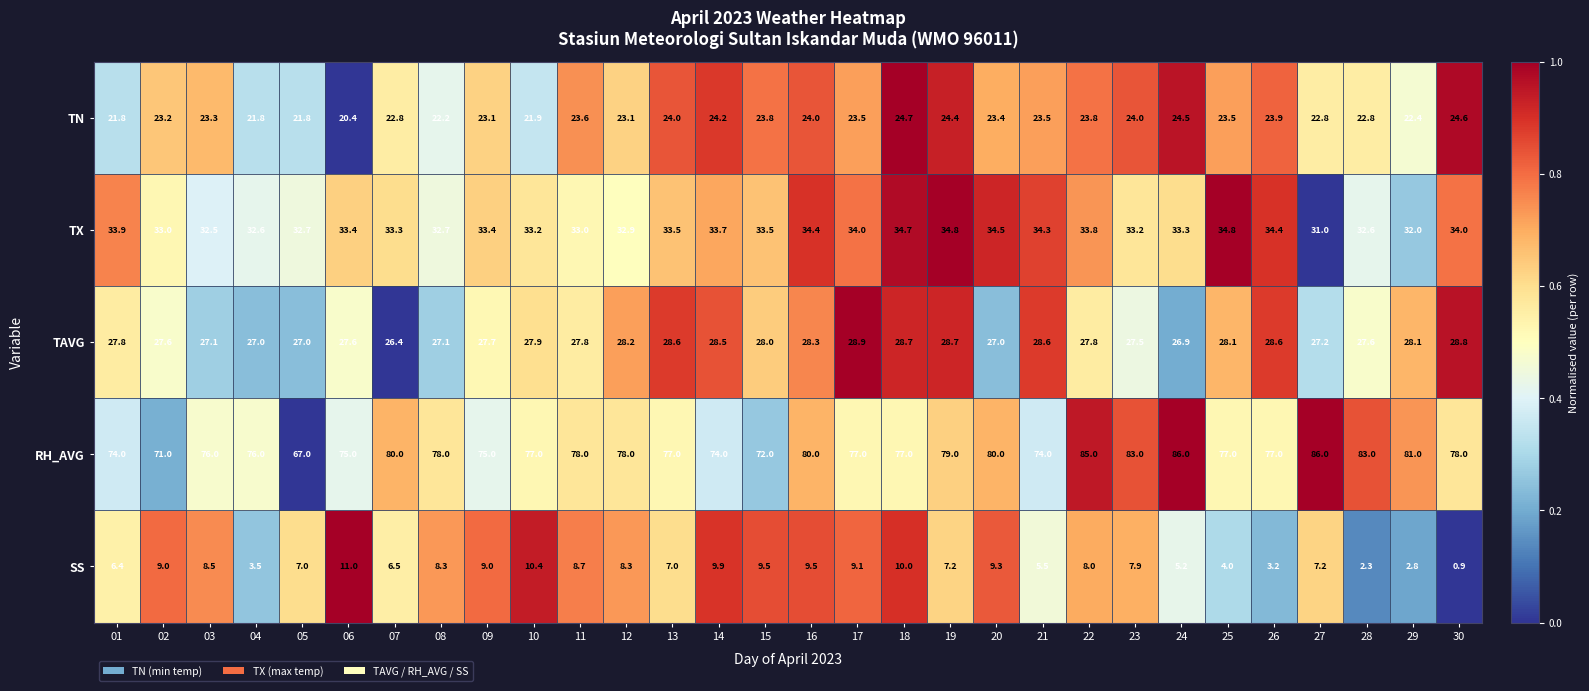

What is the sum of all RH_AVG values?

2331.0